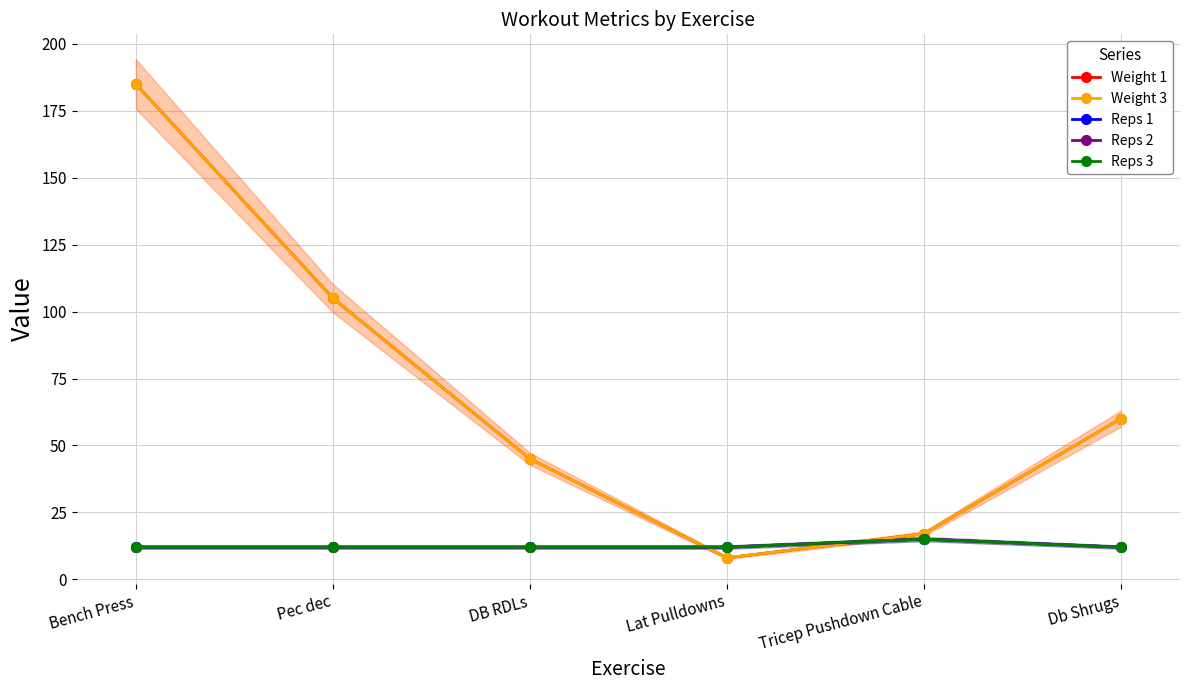

What is the label of the 6th point from the right?

Bench Press